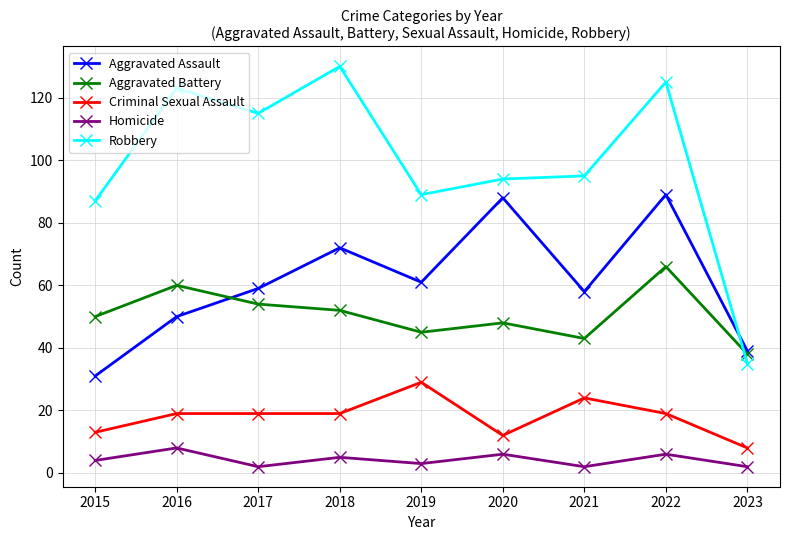

True or false: Criminal Sexual Assault and Robbery cross at least once.

False